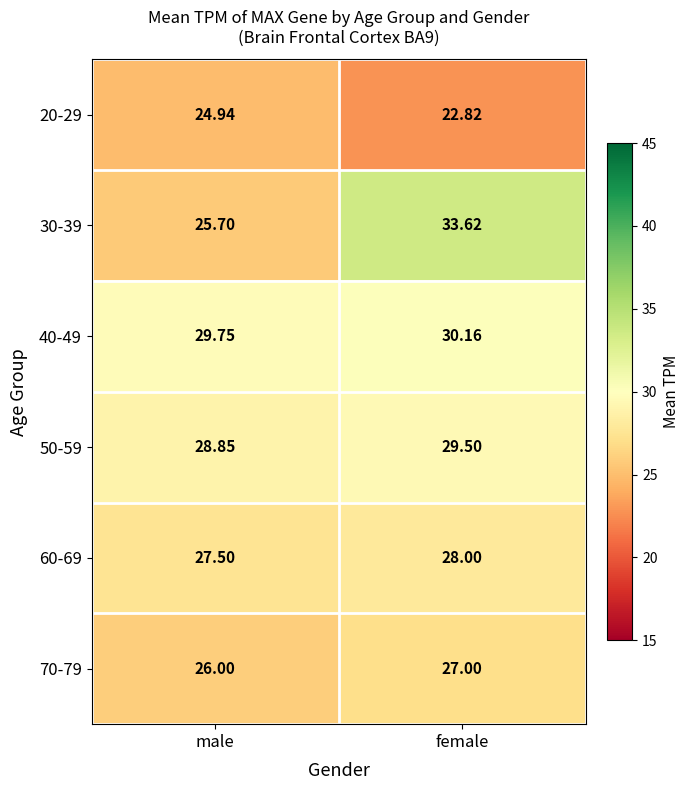

Is the value of 50-59 at female greater than the value of 20-29 at female?

Yes